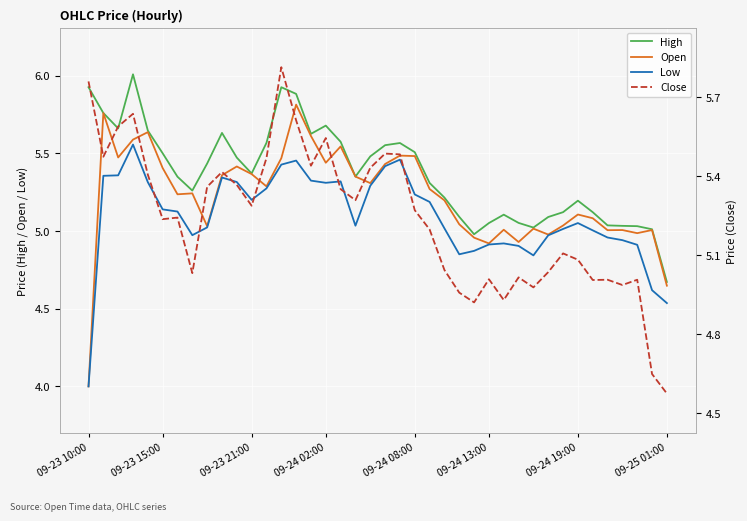

What is the minimum value for Open?

4.0